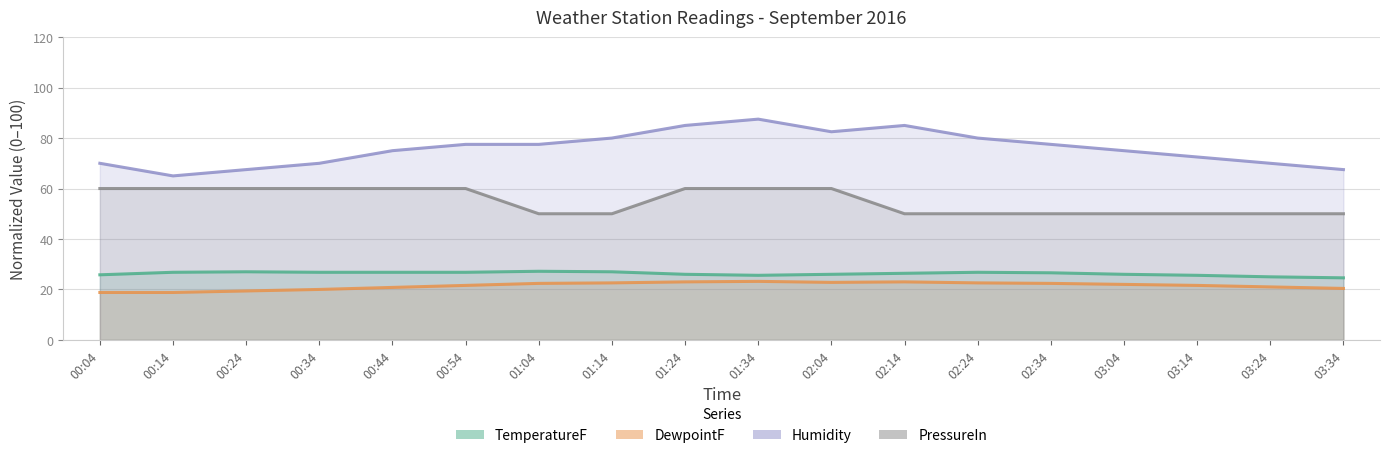

Does the chart display data point markers on the line(s)?

No